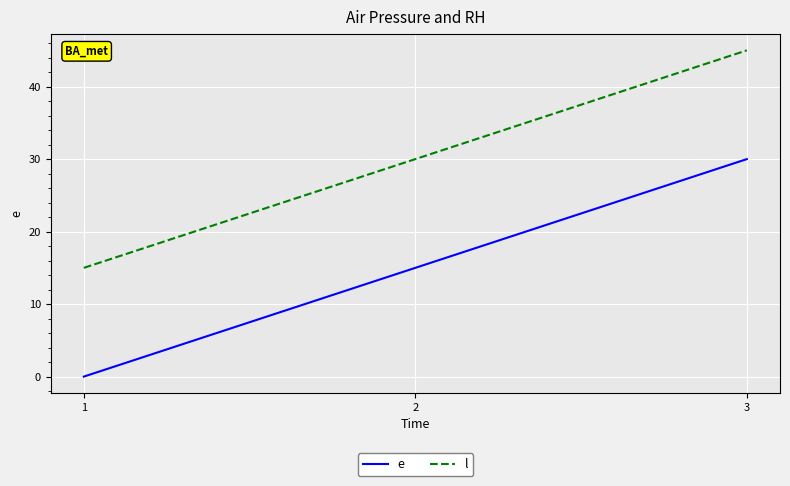

What is the spread (max minus min) of values at 3?

15